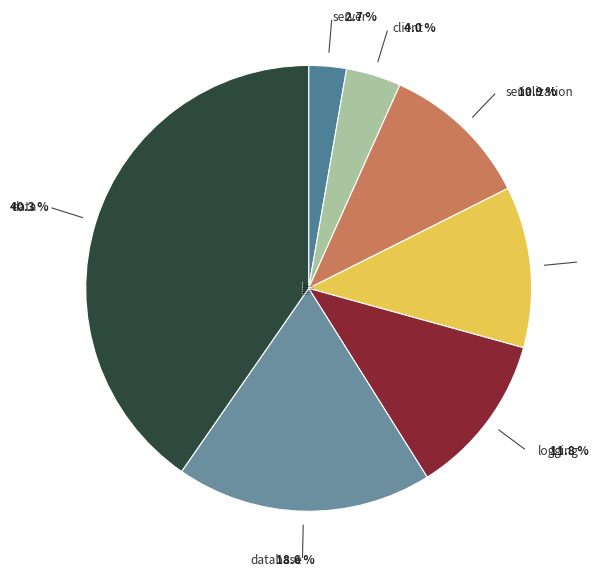

To the nearest percent, what is the combined percentage of serialization and benchmark?

23%